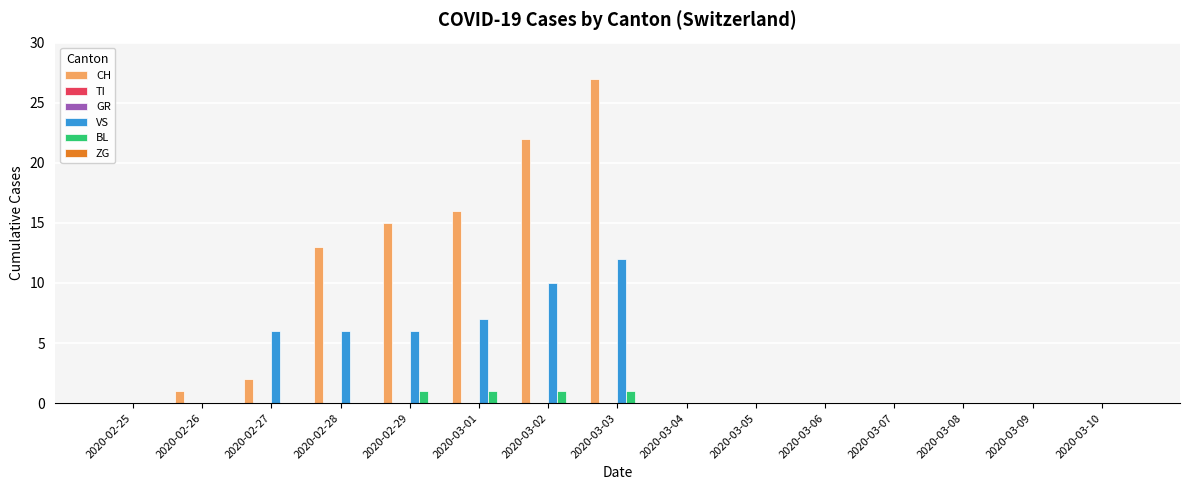

Reading left to right, transcribe all the data shown in this chart.

CH: 0	1	2	13	15	16	22	27	0	0	0	0	0	0	0
TI: 0	0	0	0	0	0	0	0	0	0	0	0	0	0	0
GR: 0	0	0	0	0	0	0	0	0	0	0	0	0	0	0
VS: 0	0	6	6	6	7	10	12	0	0	0	0	0	0	0
BL: 0	0	0	0	1	1	1	1	0	0	0	0	0	0	0
ZG: 0	0	0	0	0	0	0	0	0	0	0	0	0	0	0